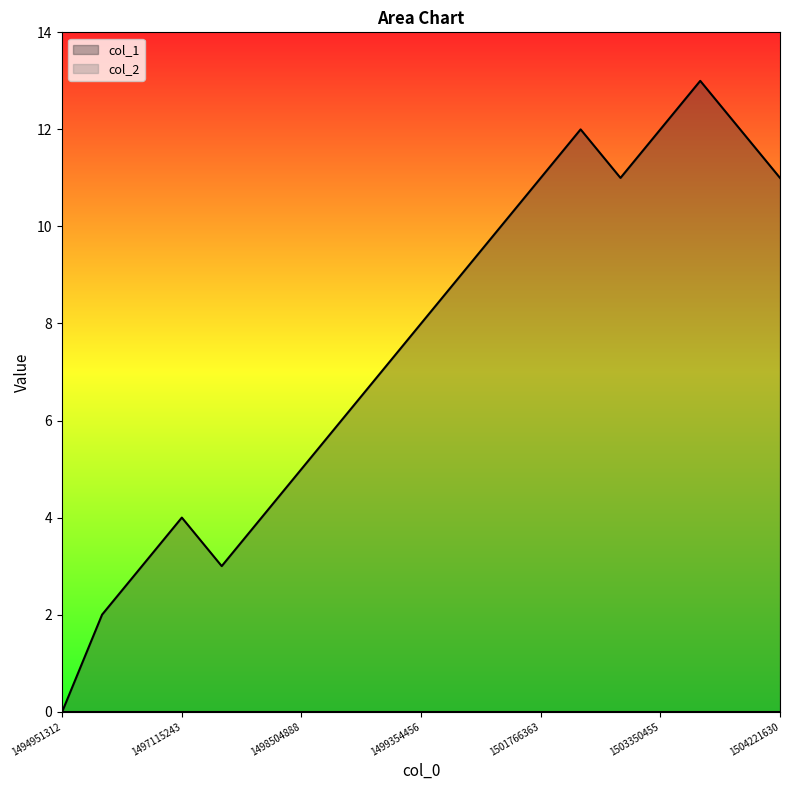

What is the greatest value displayed?

13